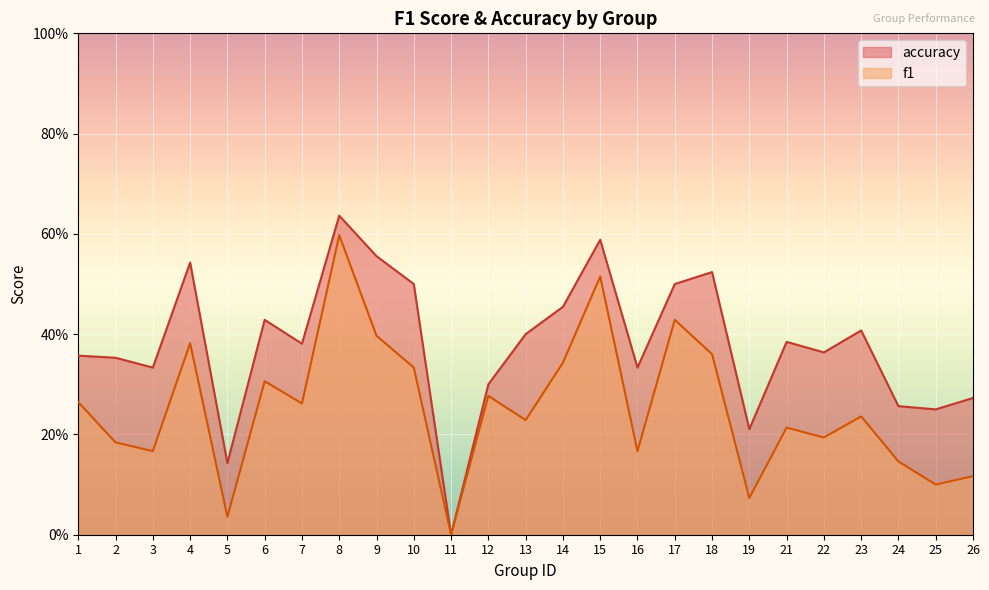

How many series are shown in this chart?

2